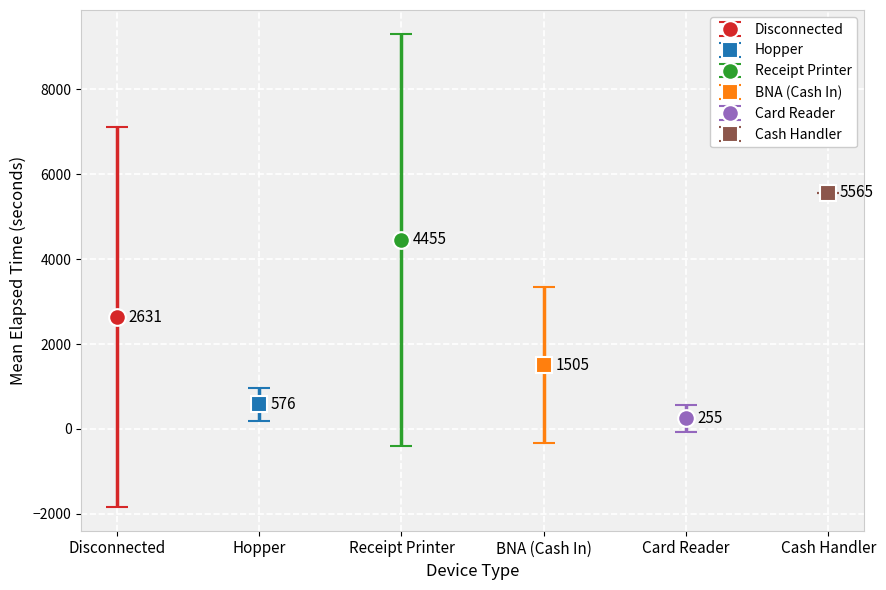

Is the value of Card Reader at 0 greater than the value of Cash Handler at 5?

No